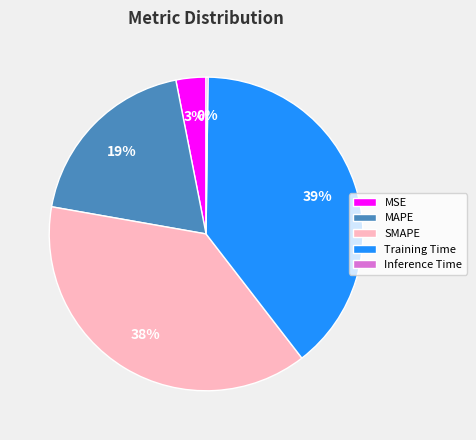

To the nearest percent, what portion does Training Time represent?

39%